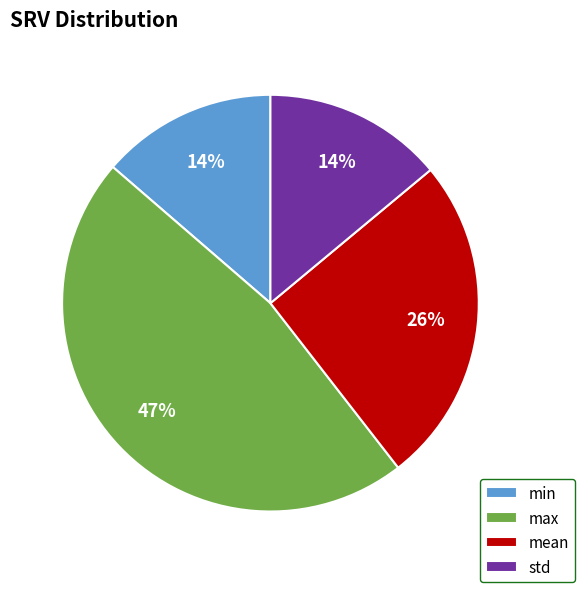

Which category has the biggest portion of the pie?

max